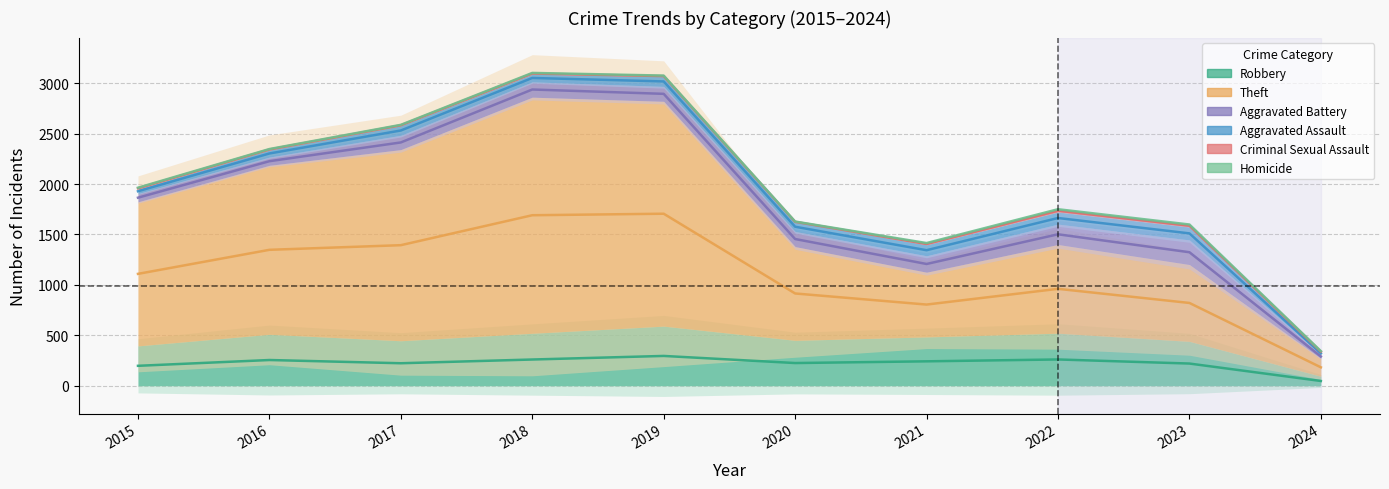

Reading right to left, list all the values displayed in this chart.

Robbery: 2024=94	2023=440	2022=521	2021=484	2020=450	2019=591	2018=520	2017=446	2016=510	2015=395
Theft: 2024=177	2023=762	2022=880	2021=642	2020=930	2019=2230	2018=2342	2017=1896	2016=1676	2015=1429
Aggravated Battery: 2024=38	2023=244	2022=202	2021=163	2020=150	2019=148	2018=152	2017=142	2016=82	2015=82
Aggravated Assault: 2024=25	2023=130	2022=121	2021=110	2020=94	2019=98	2018=77	2017=95	2016=71	2015=46
Criminal Sexual Assault: 2024=8	2023=22	2022=24	2021=14	2020=3	2019=8	2018=11	2017=8	2016=8	2015=12
Homicide: 2024=2	2023=2	2022=5	2021=4	2020=3	2019=2	2018=1	2017=1	2016=1	2015=0